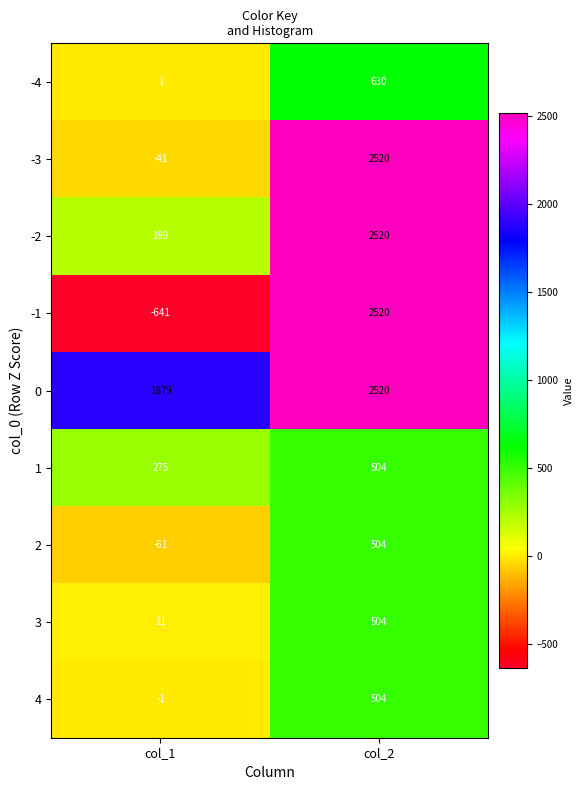

How many values in the -4 series are below 630?

1